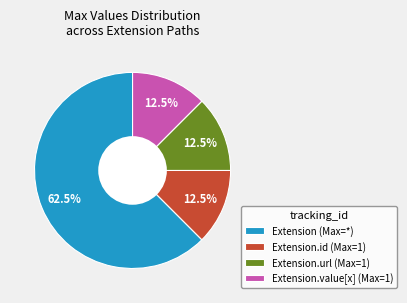

What is the majority slice?

Extension (Max=*)